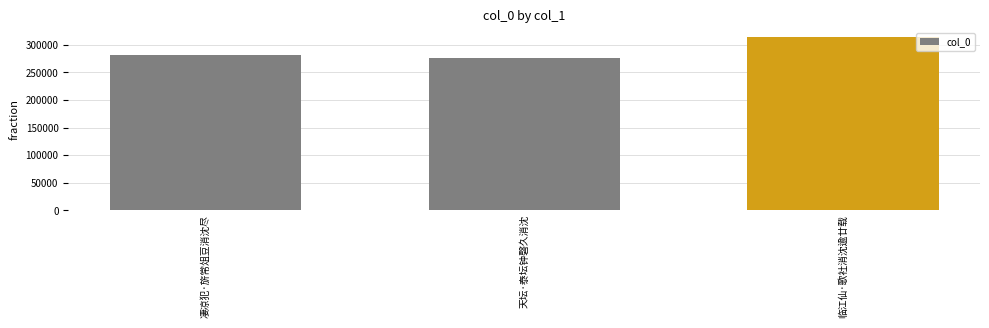

What is the value of the 3rd bar from the left?

314763